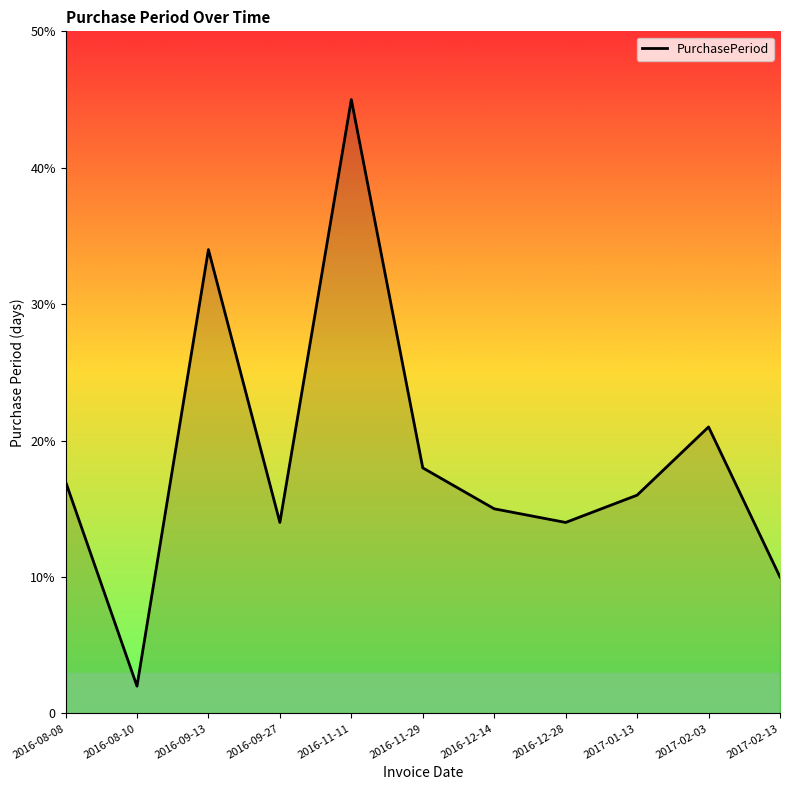

Which label corresponds to the smallest value in the chart?

2016-08-10